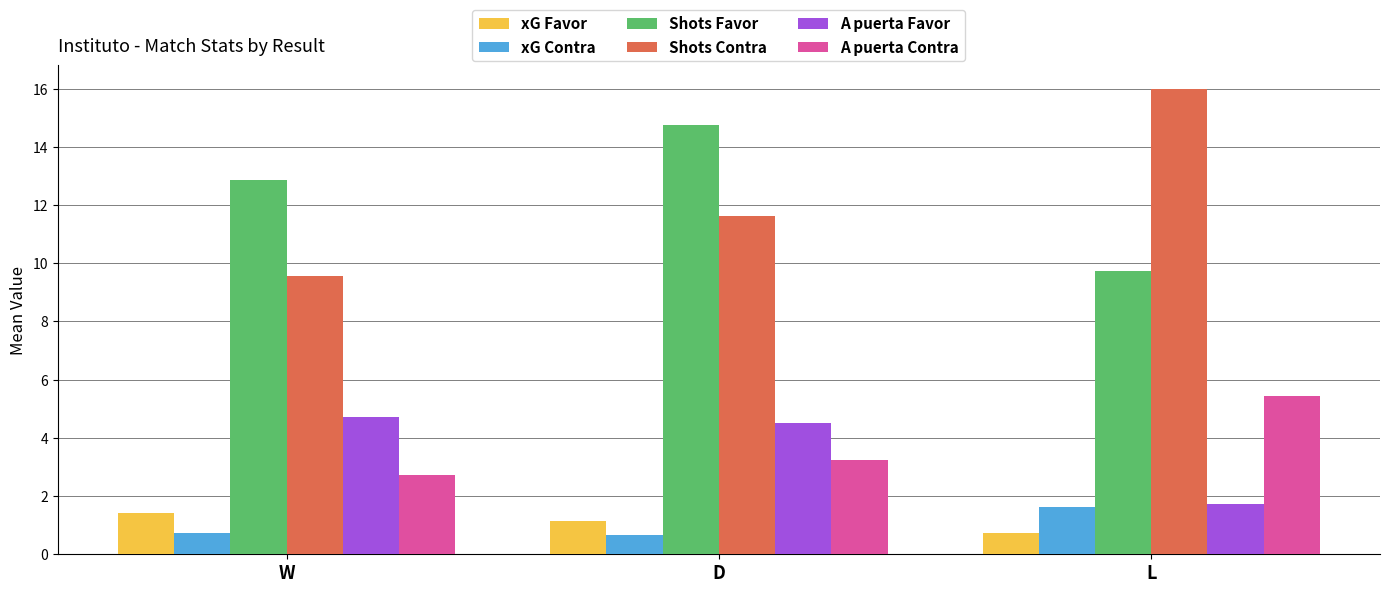

How many bars are there in each group?

6